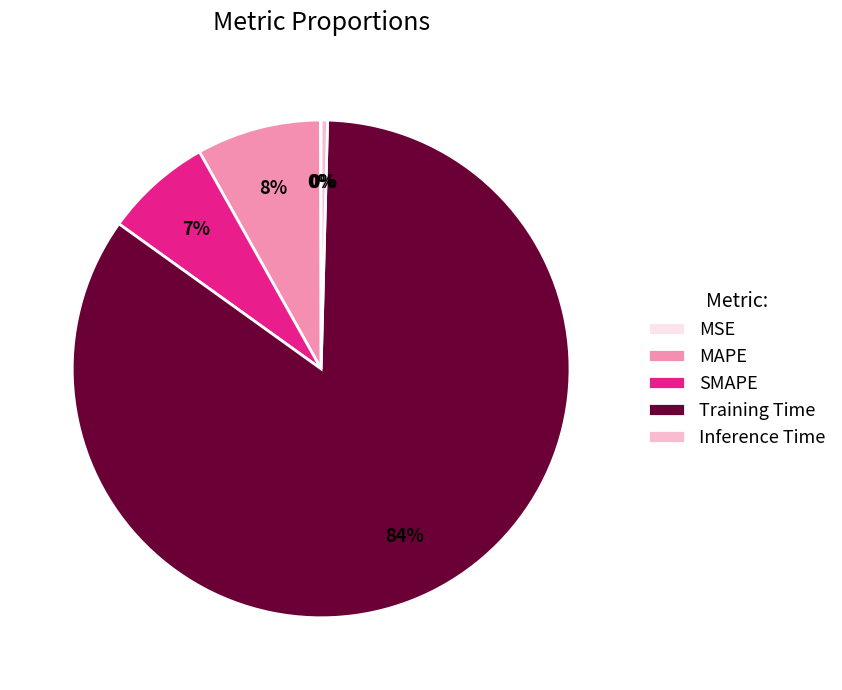

Is SMAPE the majority of the pie?

No